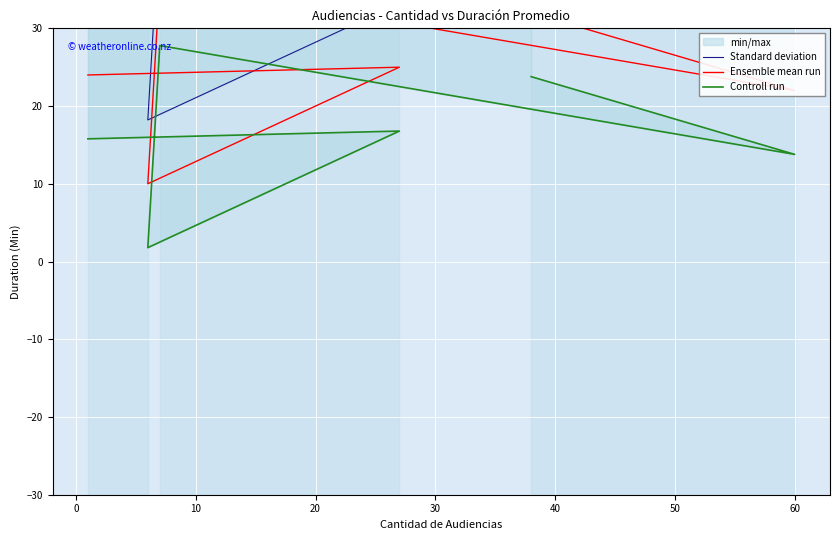

Reading left to right, what are all the values shown in this chart?

Standard deviation: 32.2	33.2	18.2	44.2	30.2	40.2
Ensemble mean run: 24.0	25.0	10.0	36.0	22.0	32.0
Controll run: 15.8	16.8	1.8	27.8	13.8	23.8